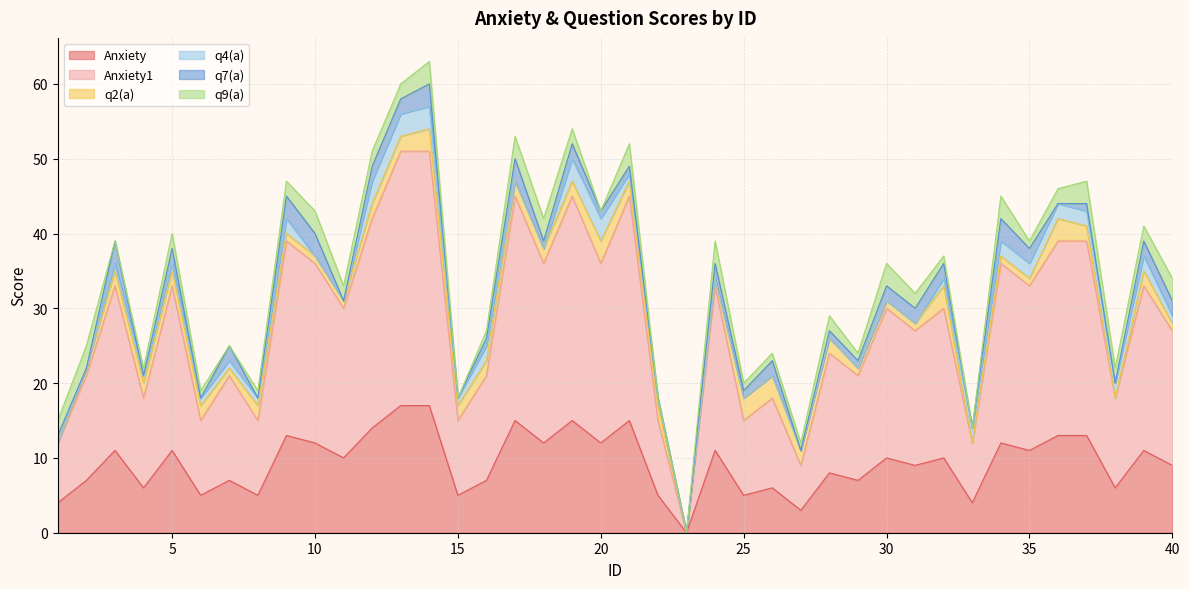

Which has a higher value, 14 or 20?

14